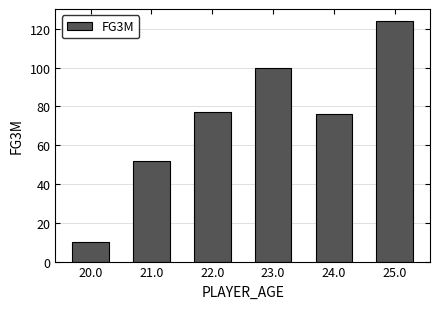

Which label corresponds to the largest value in the chart?

25.0